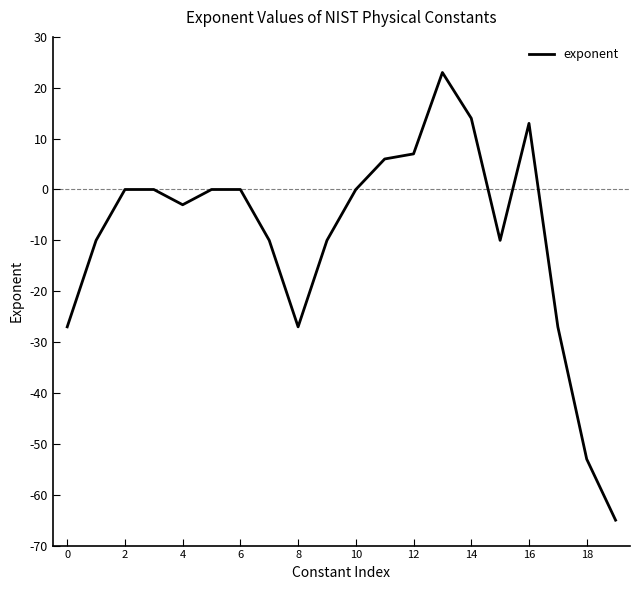

What is the difference between the maximum and second lowest values?

76